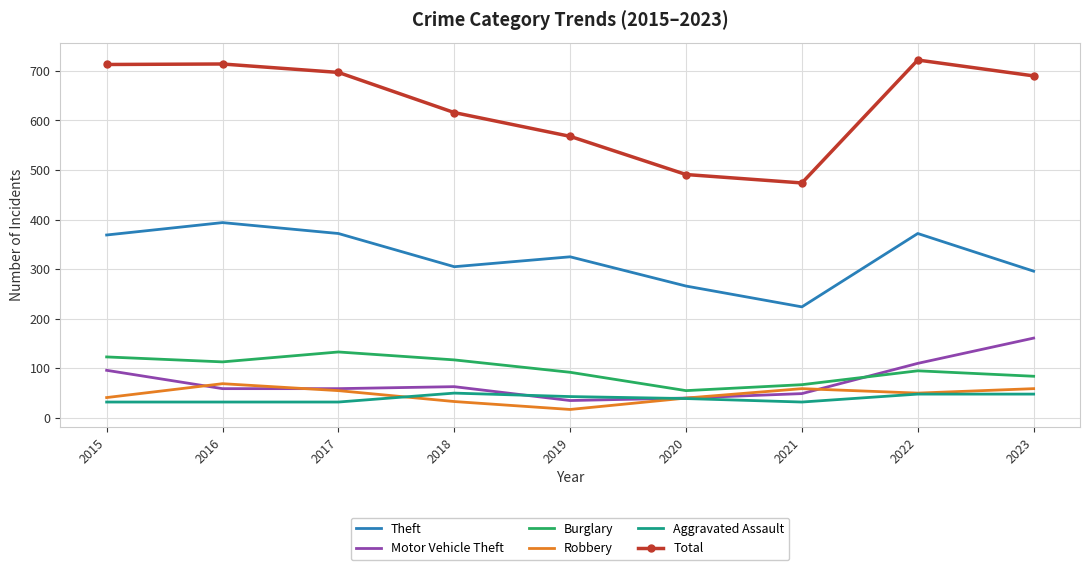

Is it true that Burglary equals 84 at 2023?

True